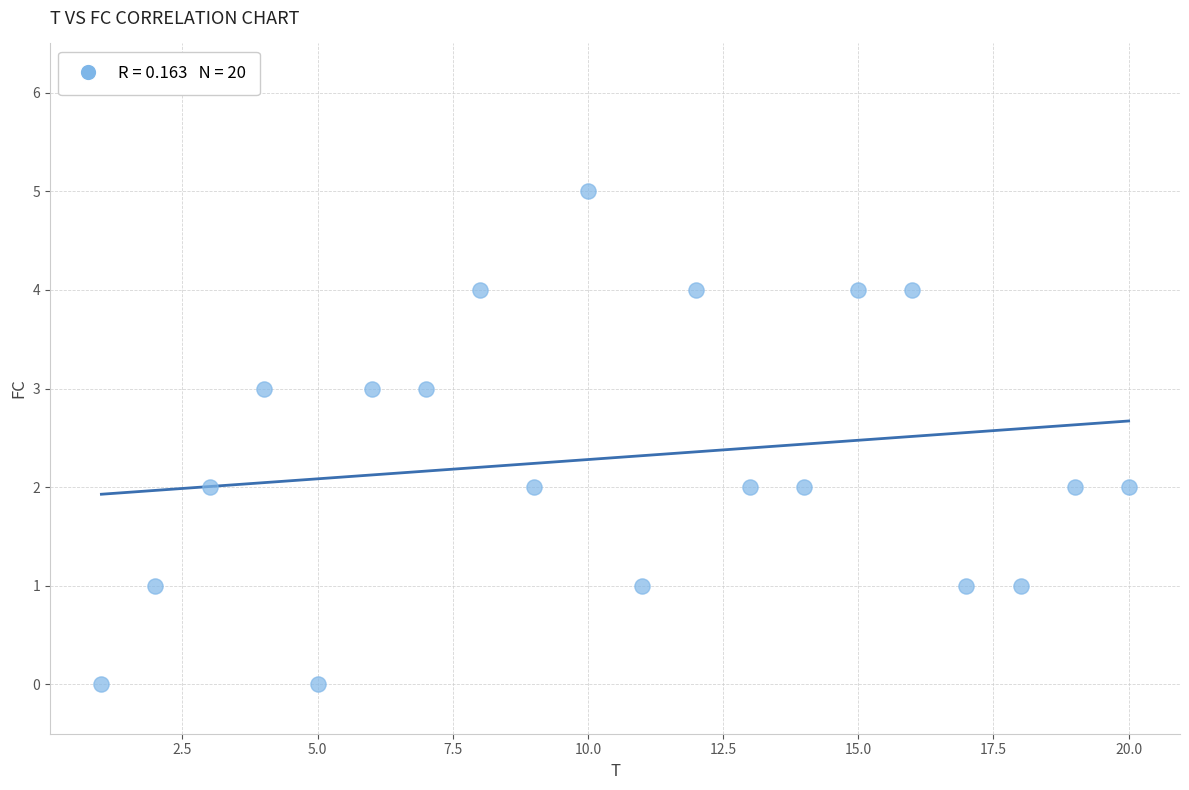

What is the range of Y values (max minus min)?

5